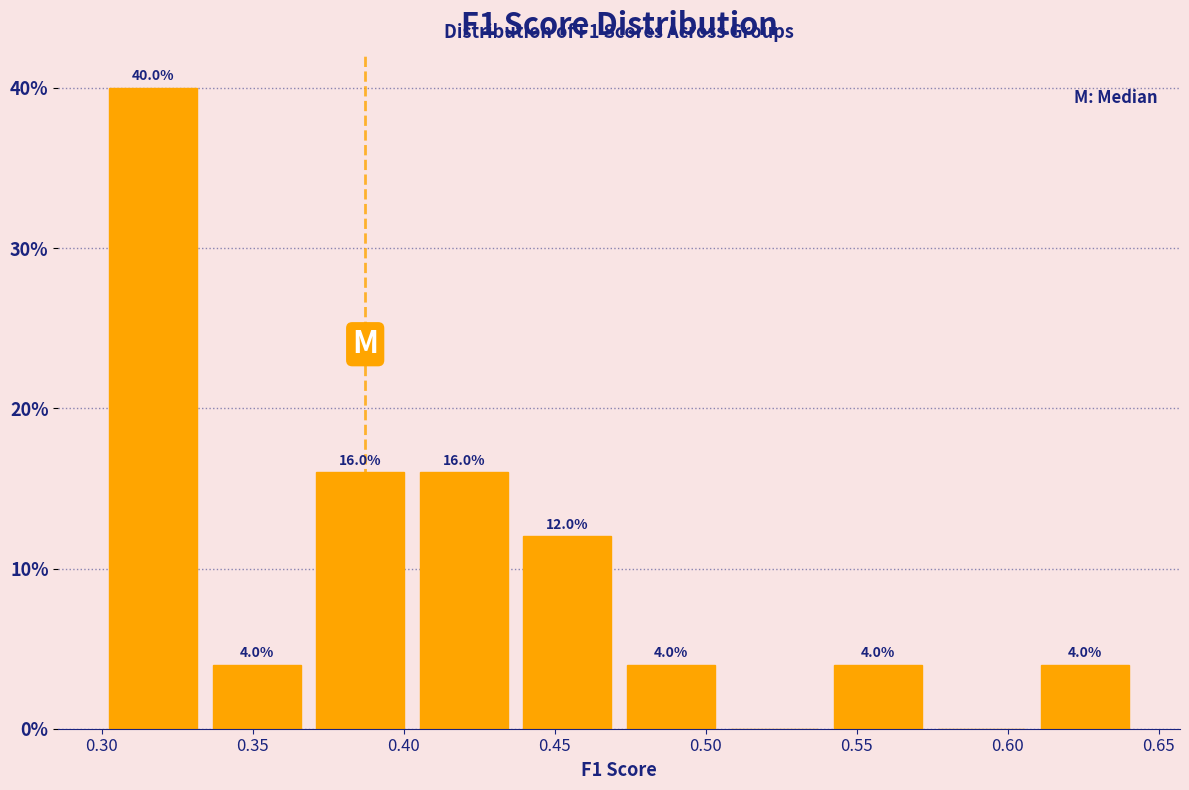

Over which range of the x-axis is the bar tallest?

0.300 to 0.335